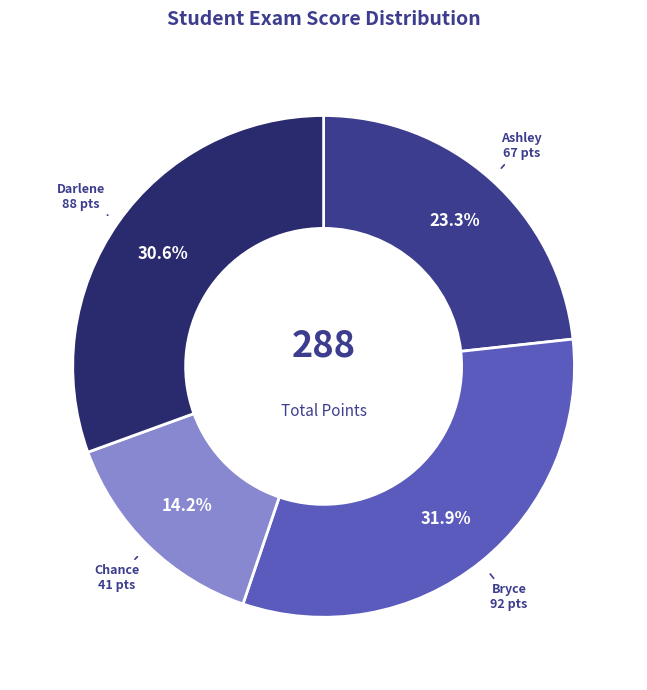

Is there any slice that represents more than half of the pie?

No